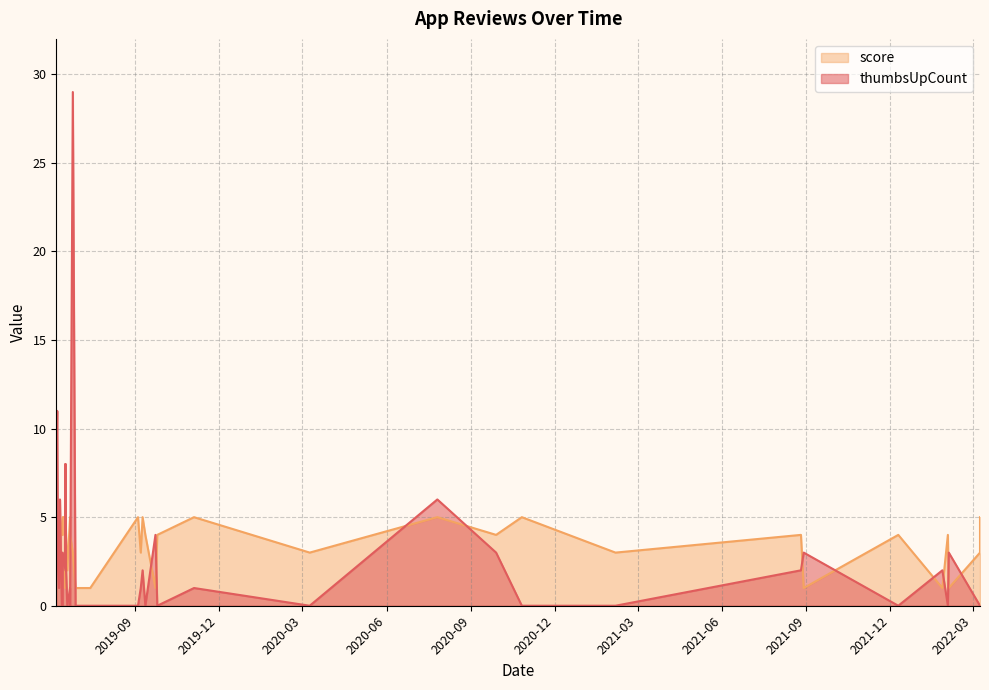

At how many categories does at least one series exceed 8?

2